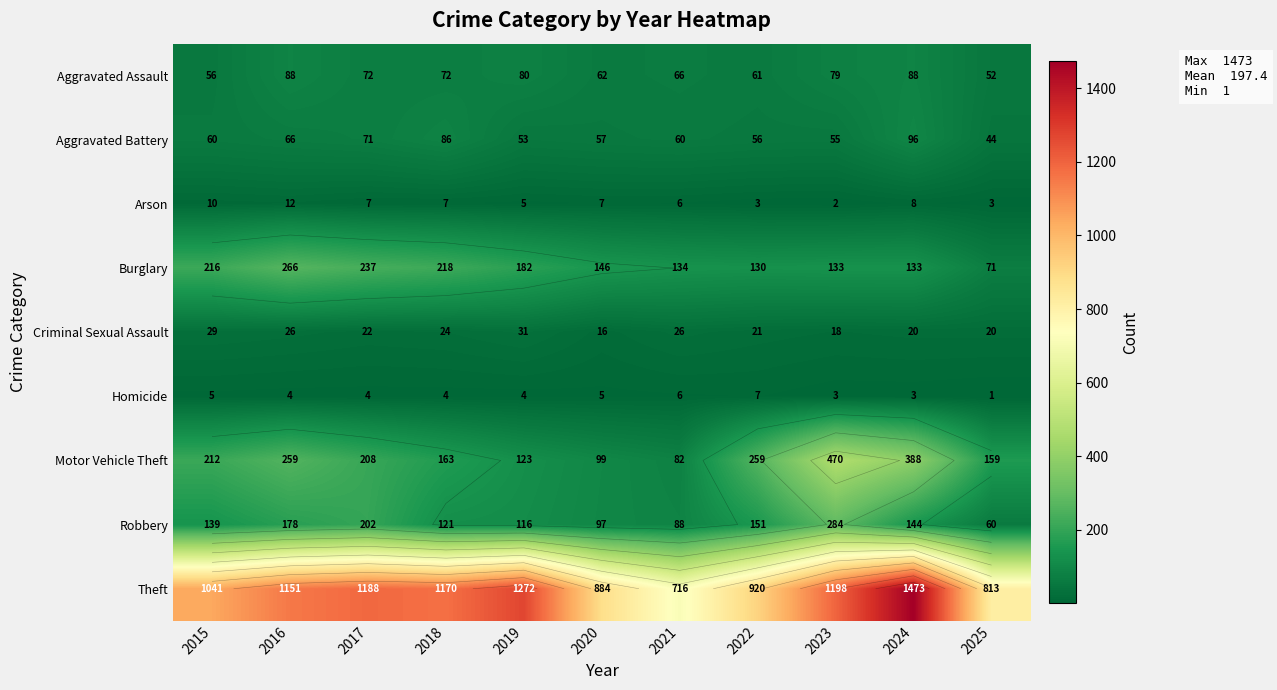

Is the value of Theft at 2020 greater than the value of Criminal Sexual Assault at 2019?

Yes